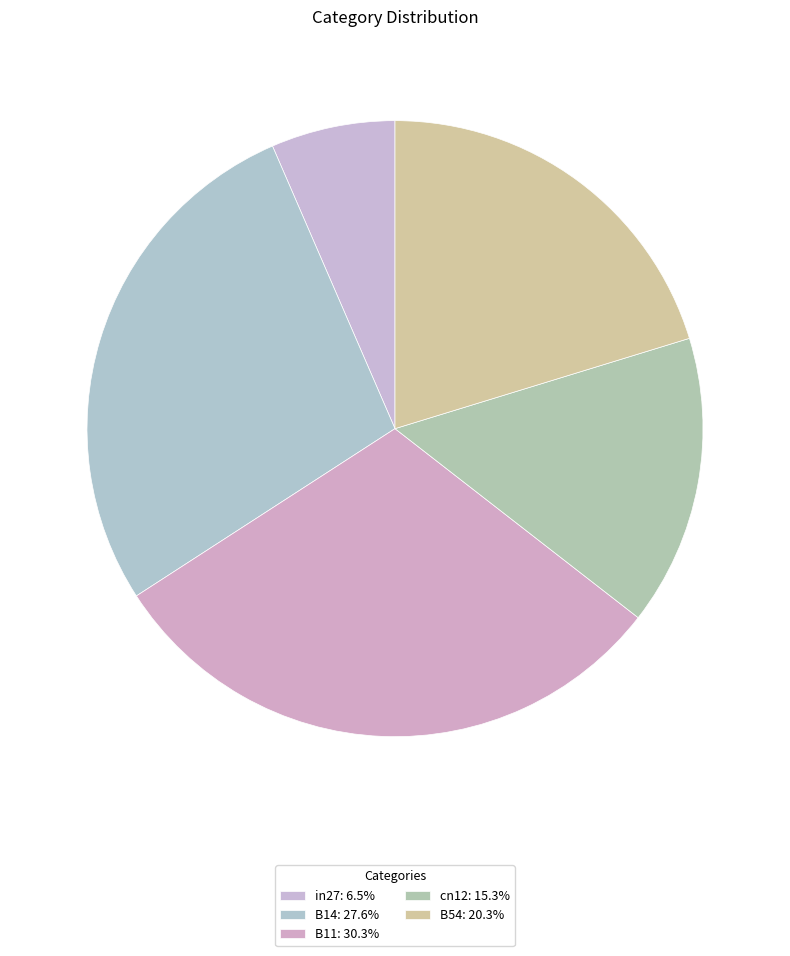

Count the number of slices in the pie.

5